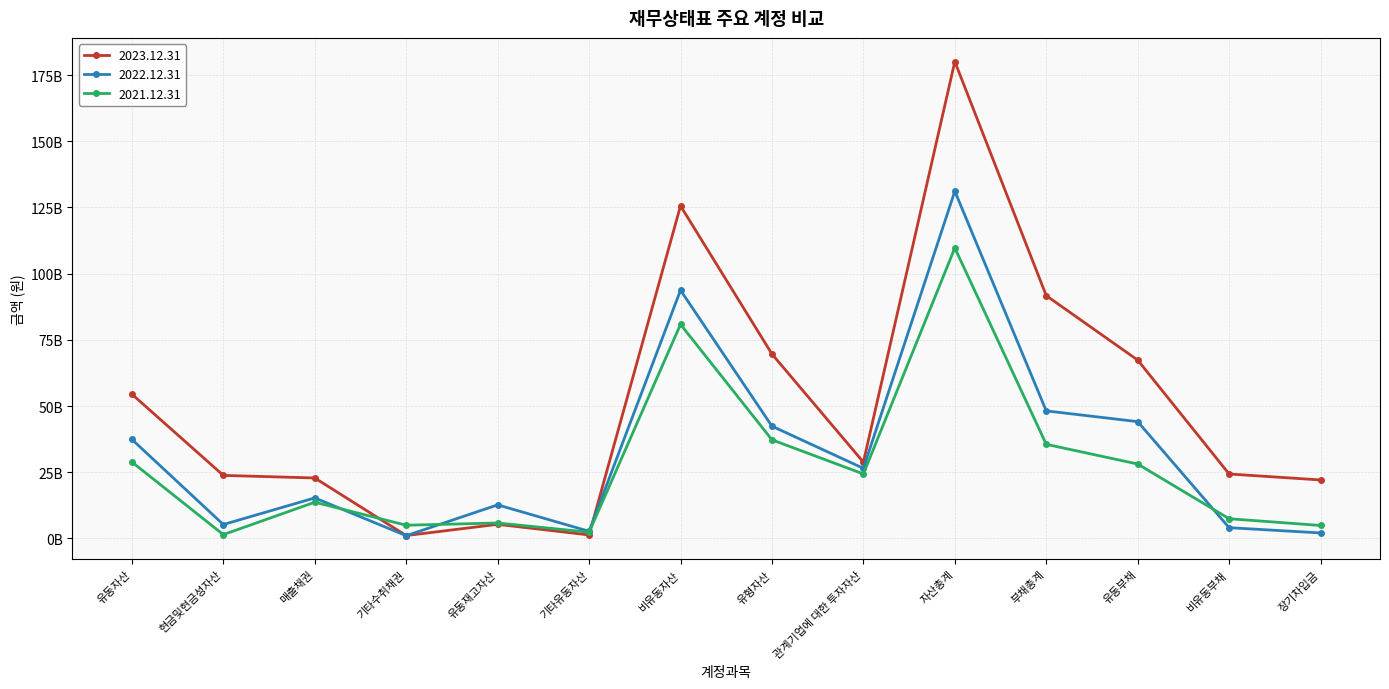

What is the difference between the maximum and minimum values in the 2023.12.31 series?

179016787339